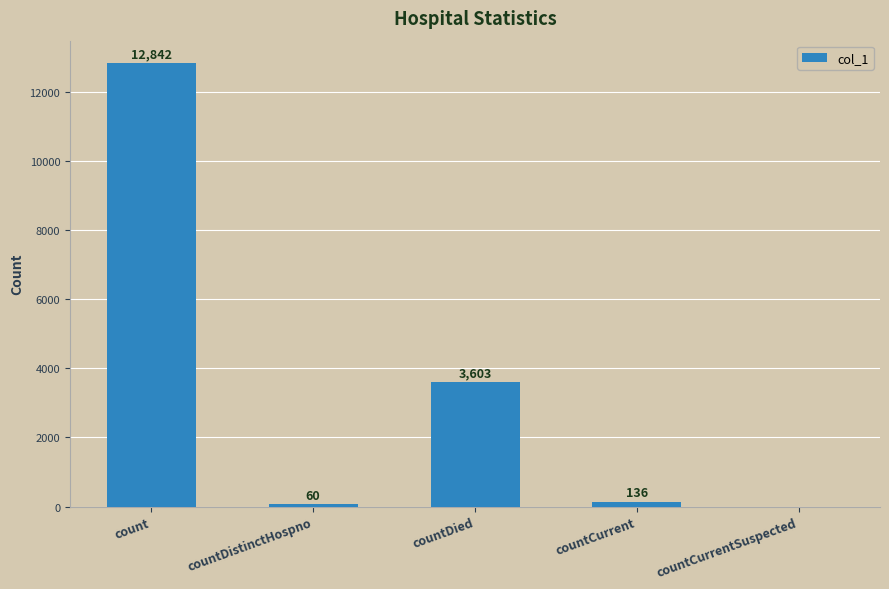

The value at count is 19638. True or false?

False